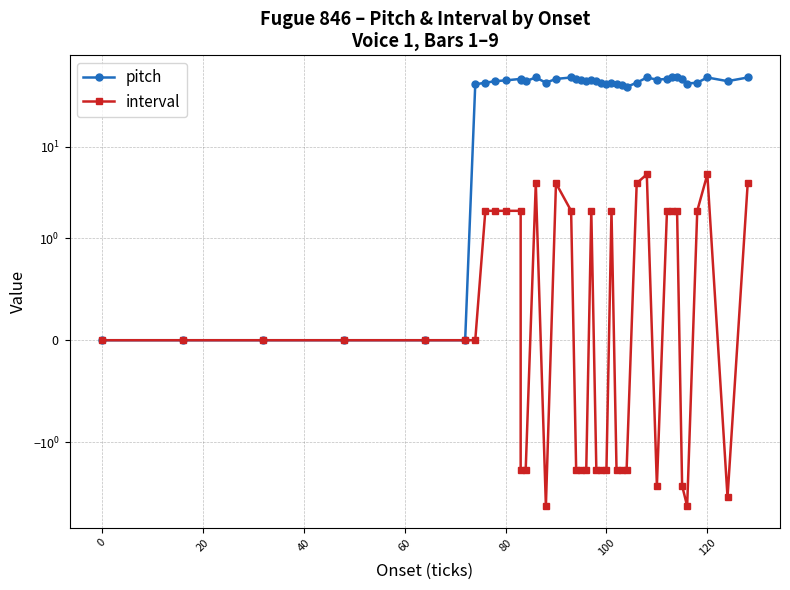

The value of pitch at 60 is 40. True or false?

False